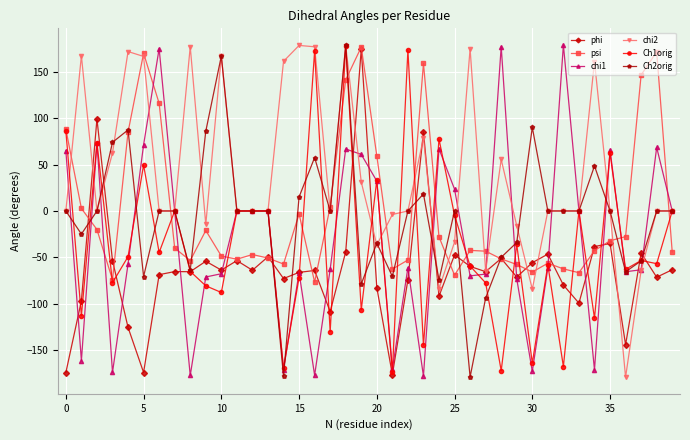

How many series are shown in this chart?

6